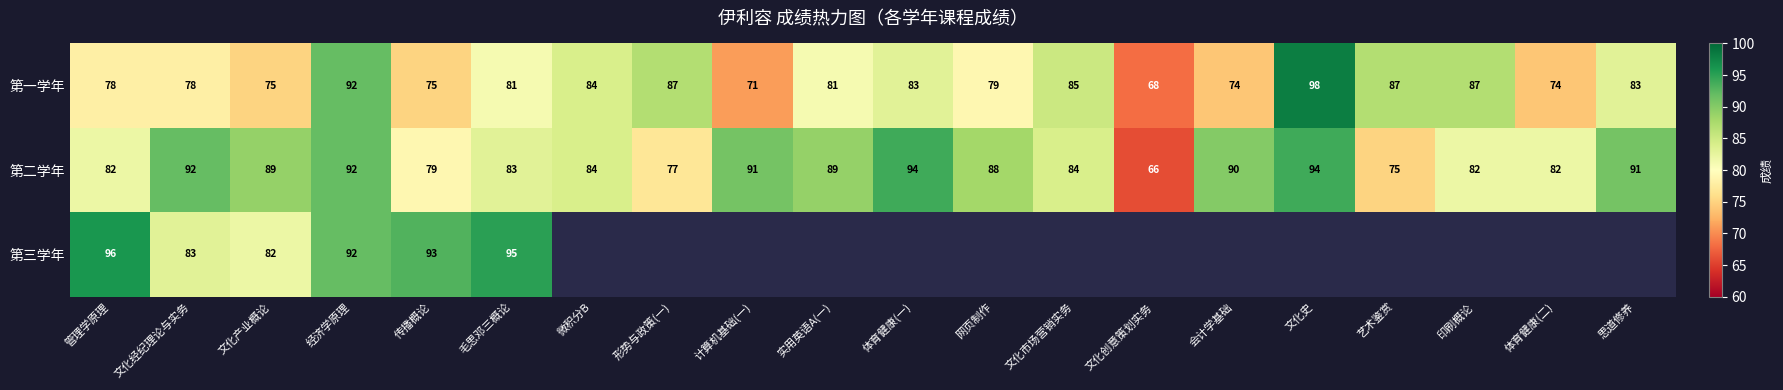

The value of 第一学年 at 印刷概论 is 136.4. True or false?

False